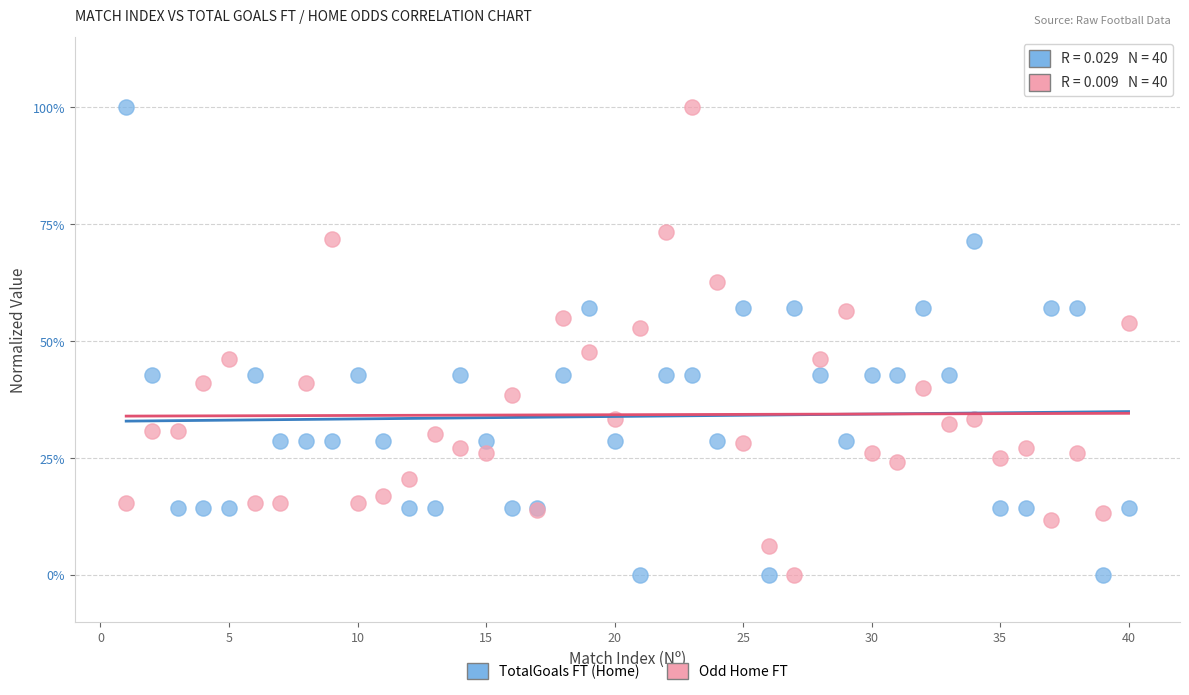

What are all the series names shown in the legend?

TotalGoals FT (Home), Odd Home FT